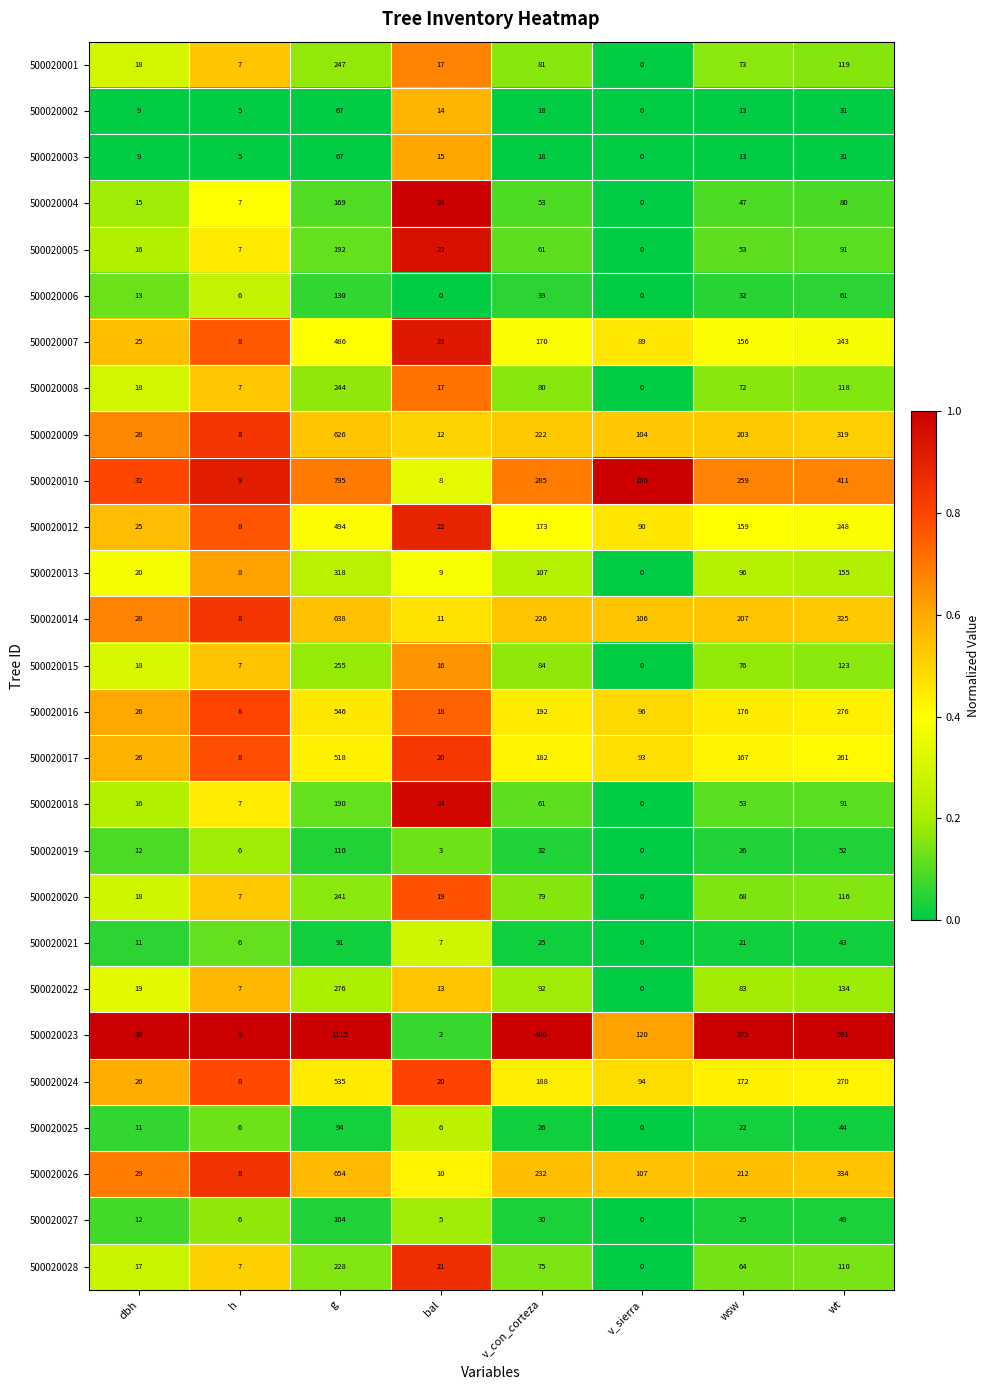

What is the greatest value displayed?

1115